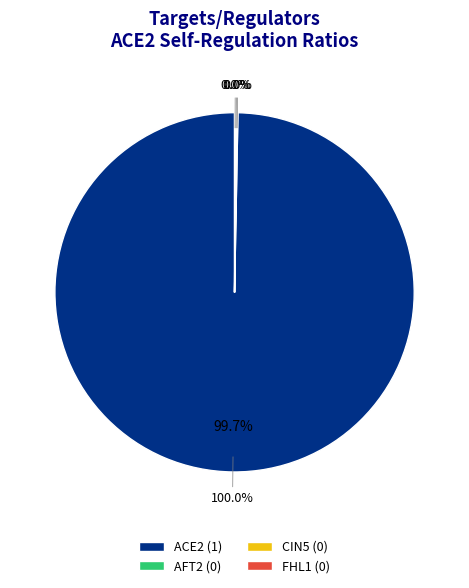

Rank the categories by value from highest to lowest.

ACE2, AFT2, CIN5, FHL1